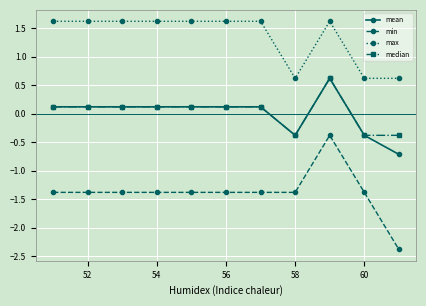

What is the minimum value shown in the chart?

-2.4